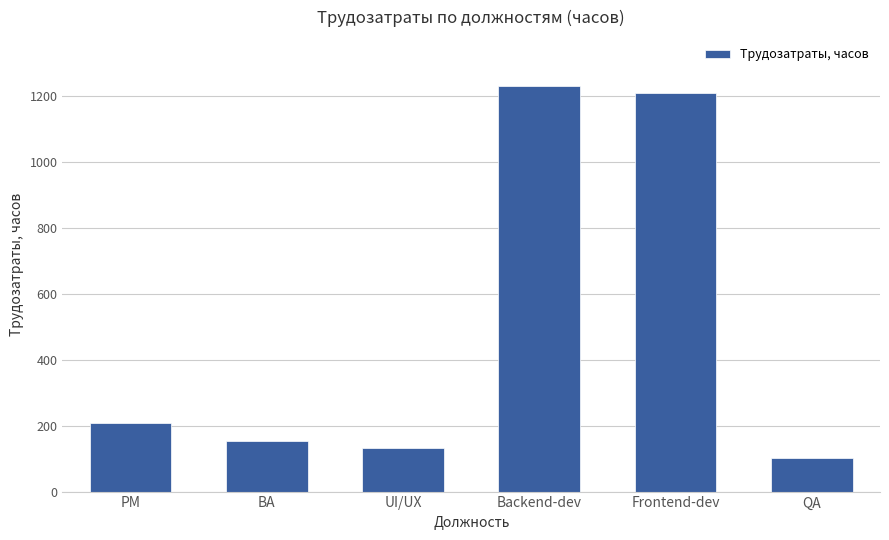

What is the average value?

506